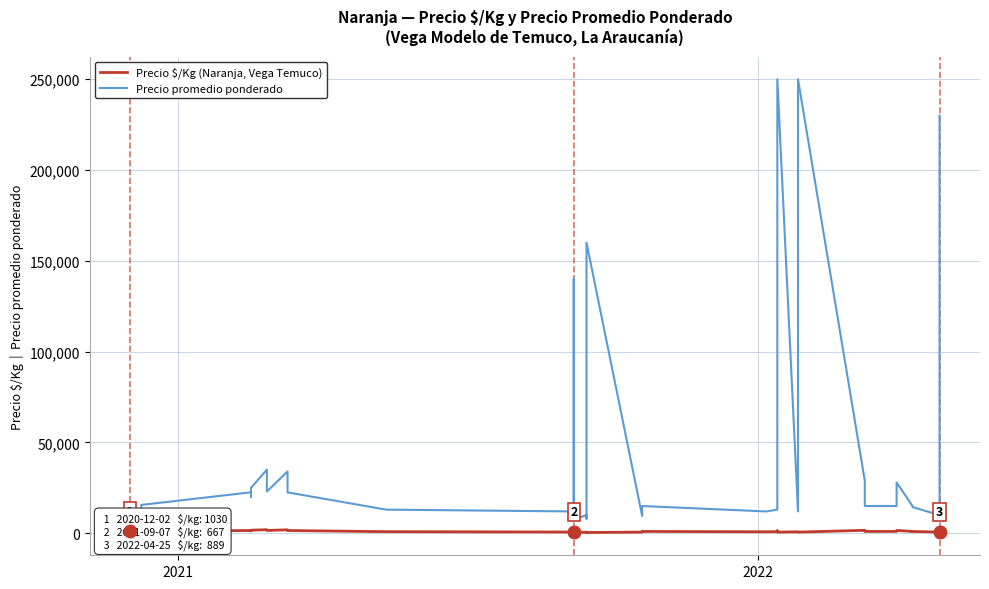

Is this an area chart (filled region under the line)?

No